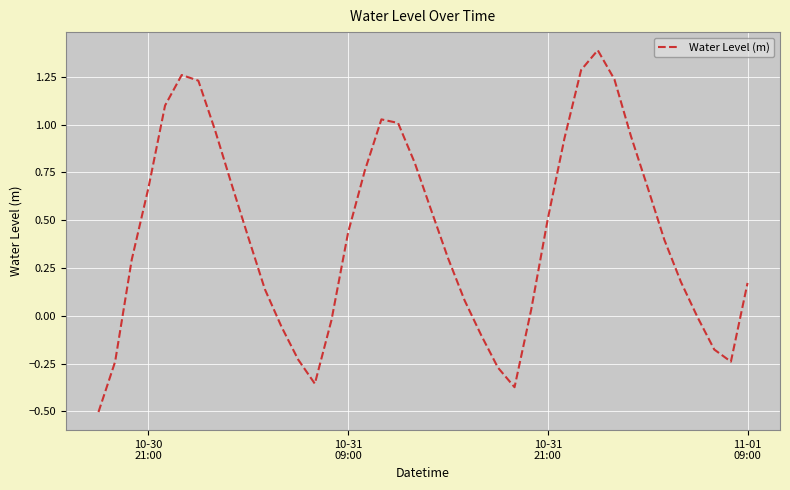

What is the difference between the maximum and minimum values?

1.9